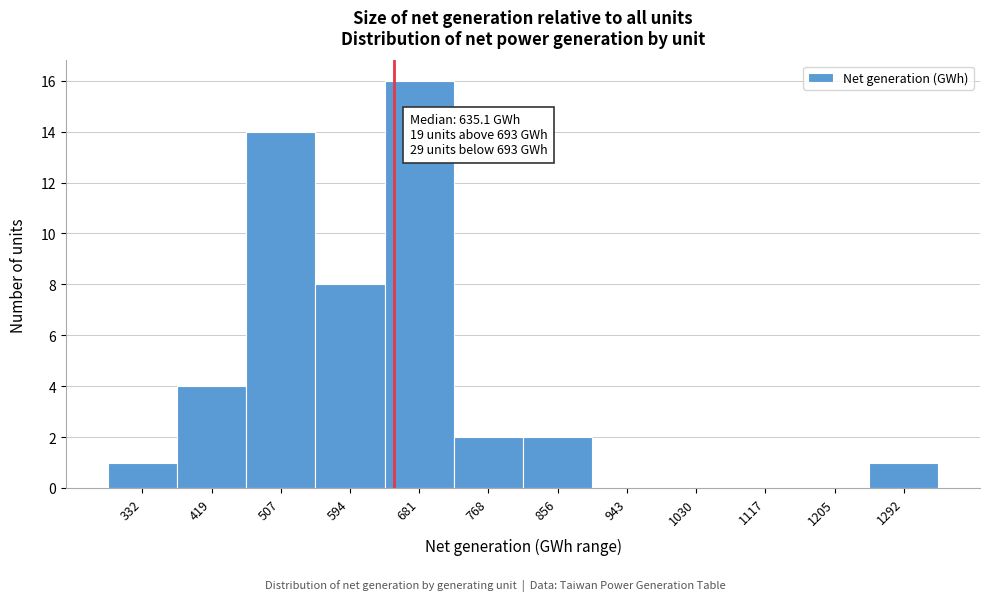

Reading left to right, transcribe all the data shown in this chart.

332=1	419=4	507=14	594=8	681=16	768=2	856=2	943=0	1030=0	1117=0	1205=0	1292=1